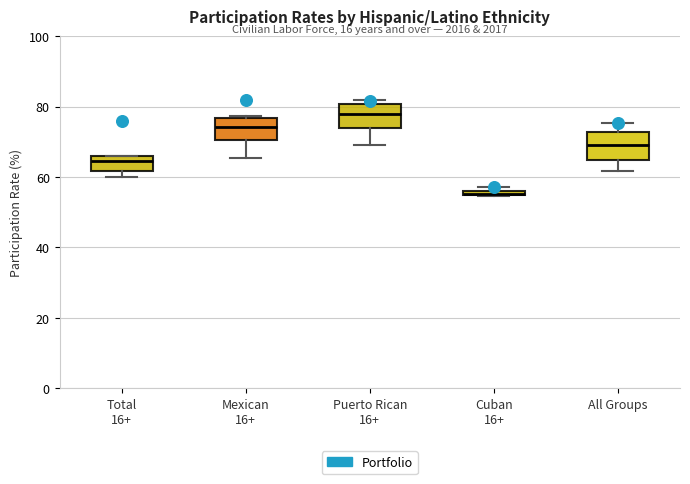

Where does the lower whisker of the box for Mexican 16+ end on the y-axis? The values are not printed on the chart, so give them approximately, as read against the axis.

66